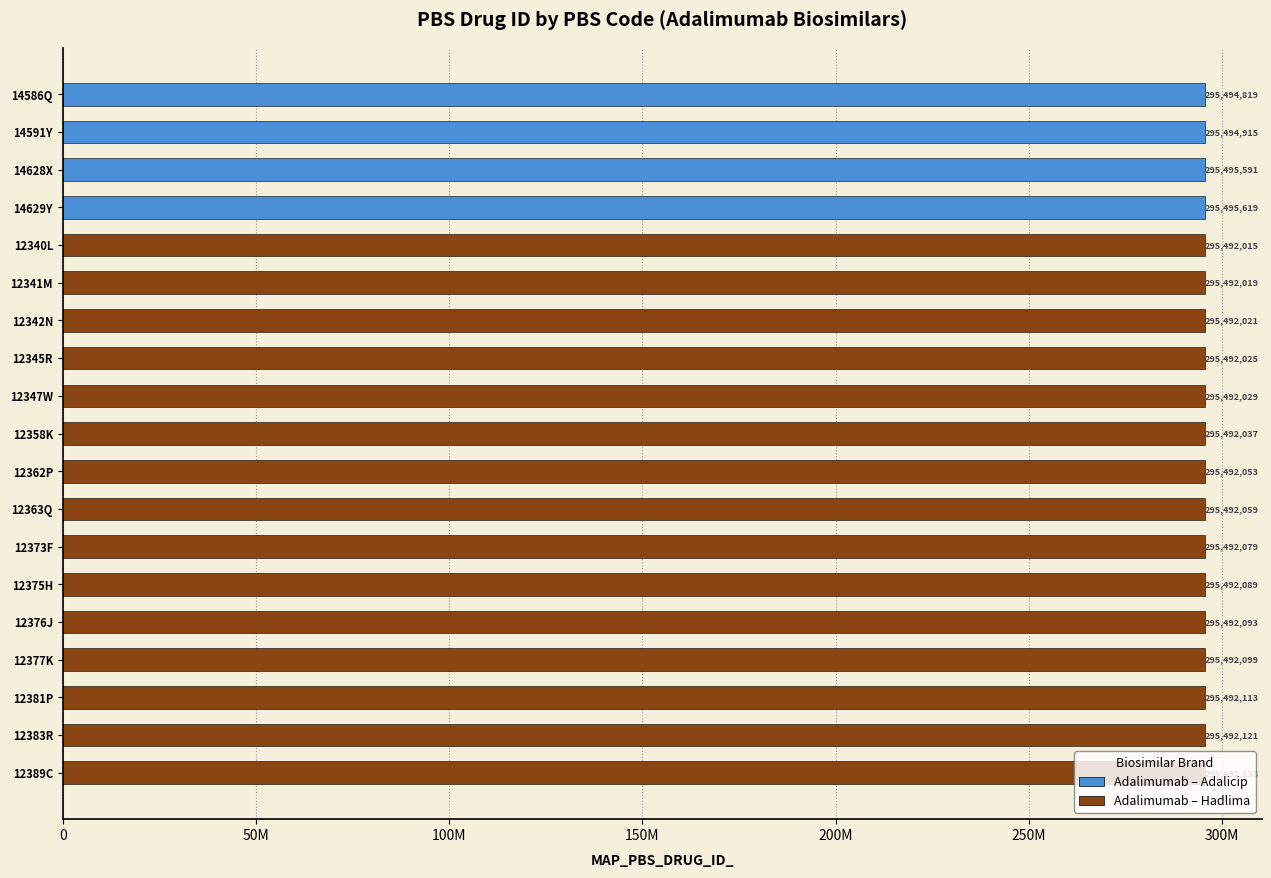

What is the difference between the maximum and minimum values?

3604